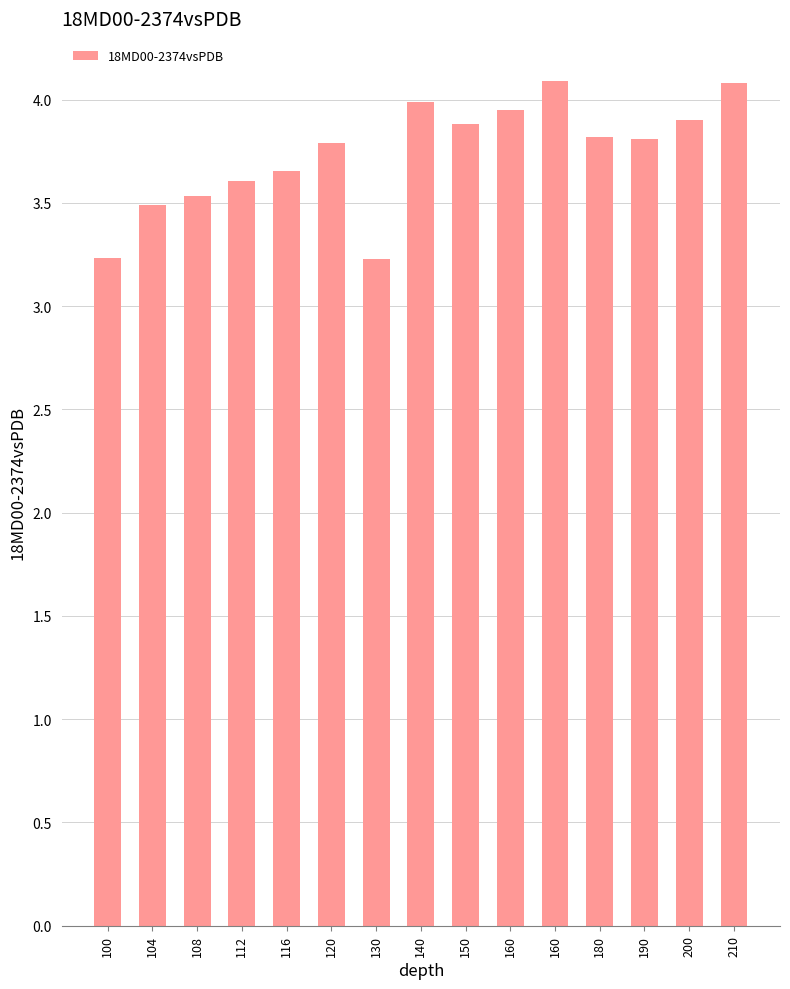

Reading left to right, list all the values displayed in this chart.

100=3.2	104=3.5	108=3.5	112=3.6	116=3.7	120=3.8	130=3.2	140=4.0	150=3.9	160=4.0	160=4.1	180=3.8	190=3.8	200=3.9	210=4.1